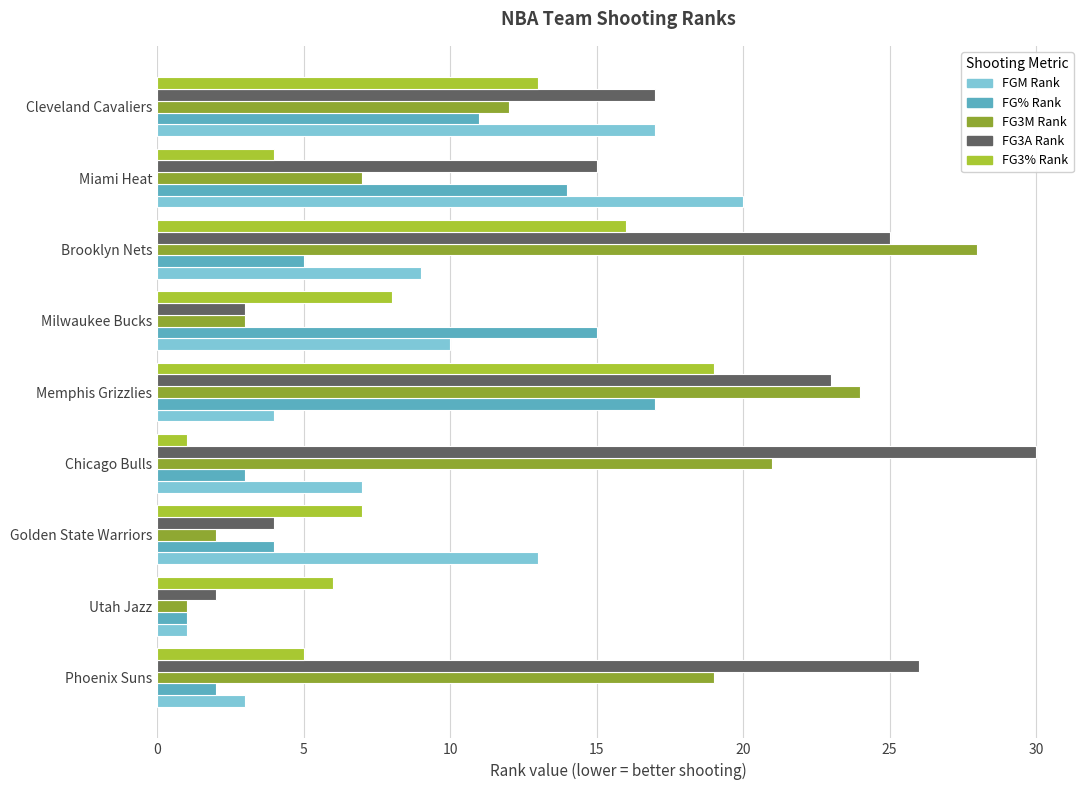

Rank the categories by FG3A Rank value from highest to lowest.

Chicago Bulls, Phoenix Suns, Brooklyn Nets, Memphis Grizzlies, Cleveland Cavaliers, Miami Heat, Golden State Warriors, Milwaukee Bucks, Utah Jazz